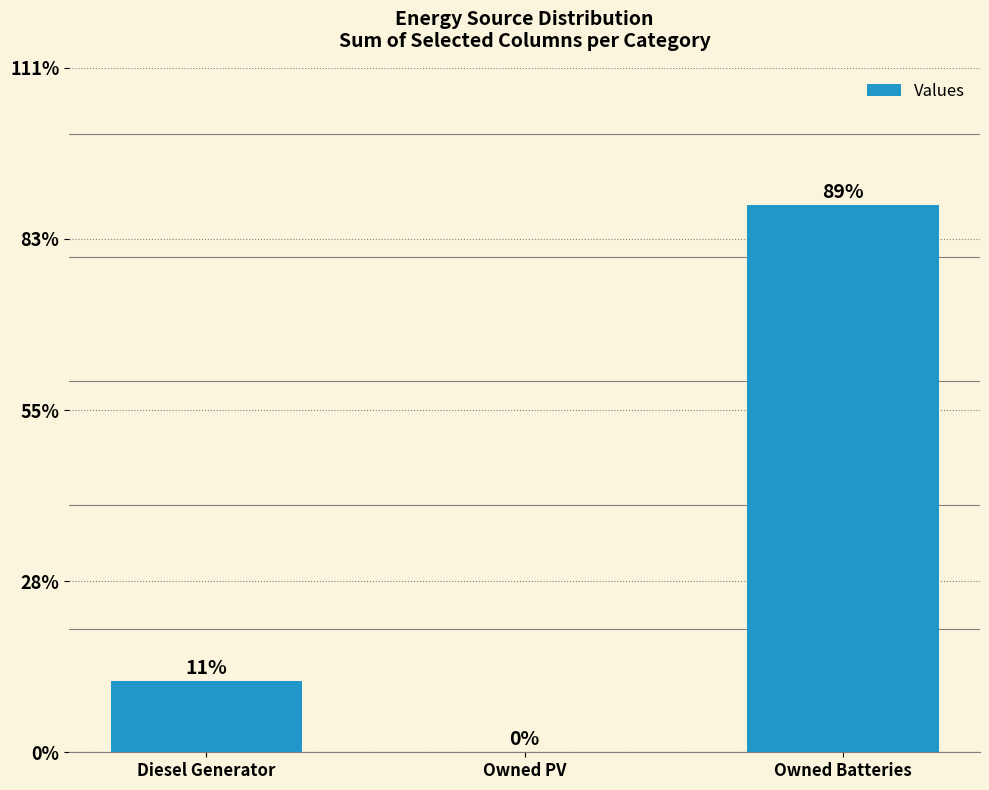

The value at Owned Batteries is 0.9. True or false?

True